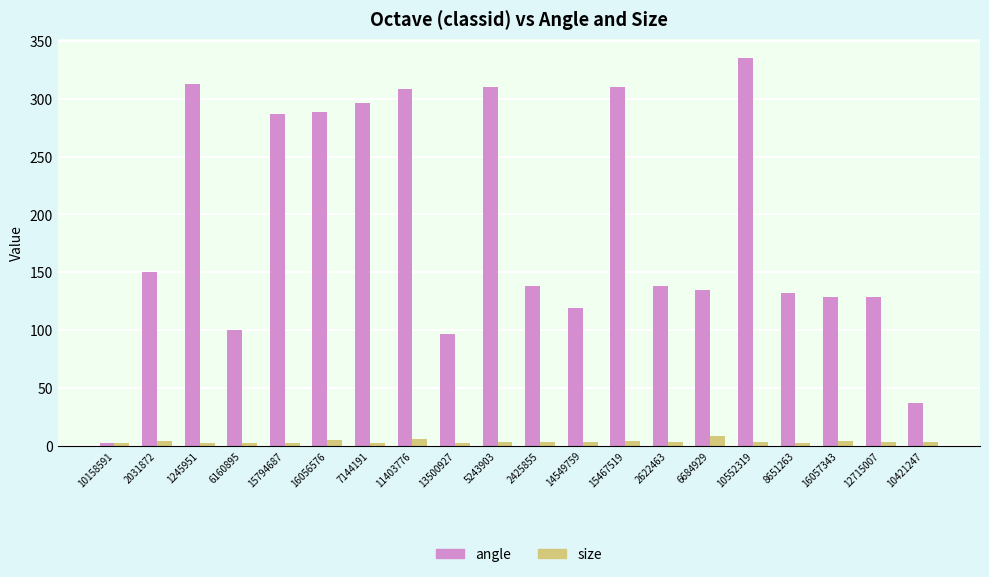

Which series has the largest range (max minus min)?

angle